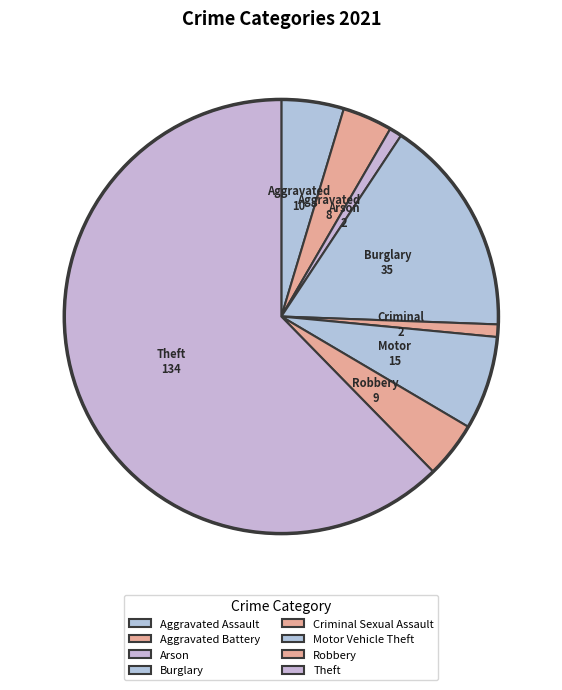

Combined, do Criminal Sexual Assault and Aggravated Battery account for over 50%?

No